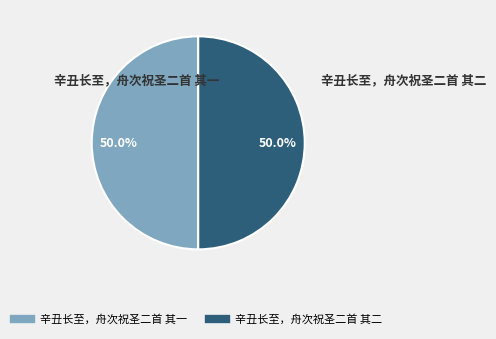

What percentage is NOT represented by 辛丑长至，舟次祝圣二首 其二?

50.0%